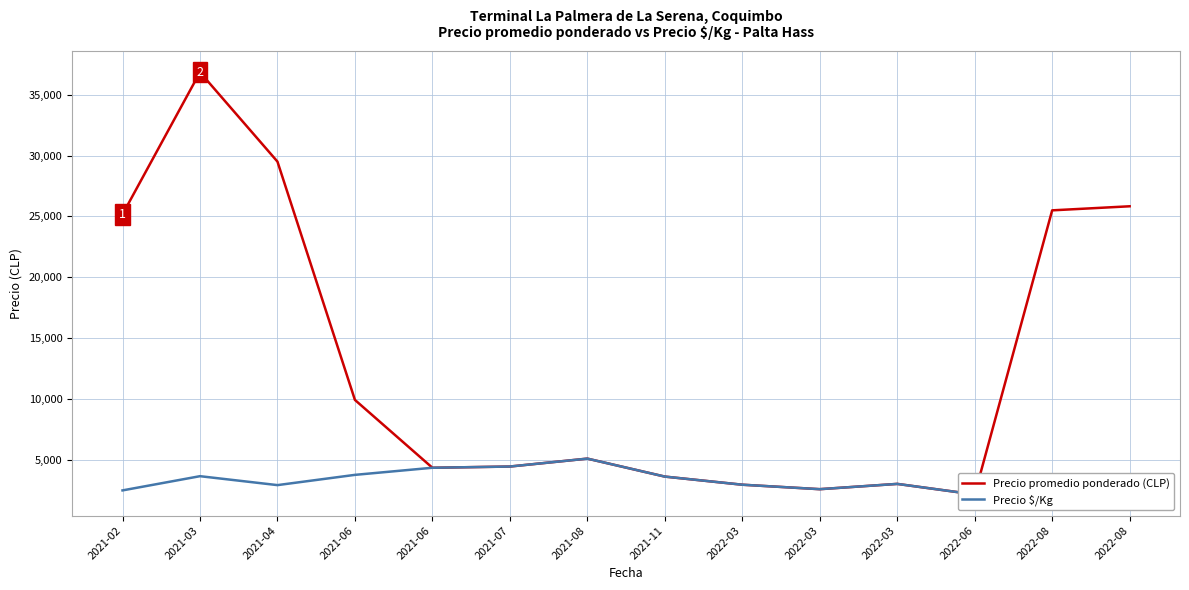

How many interior local peaks does the Precio $/Kg series have?

3